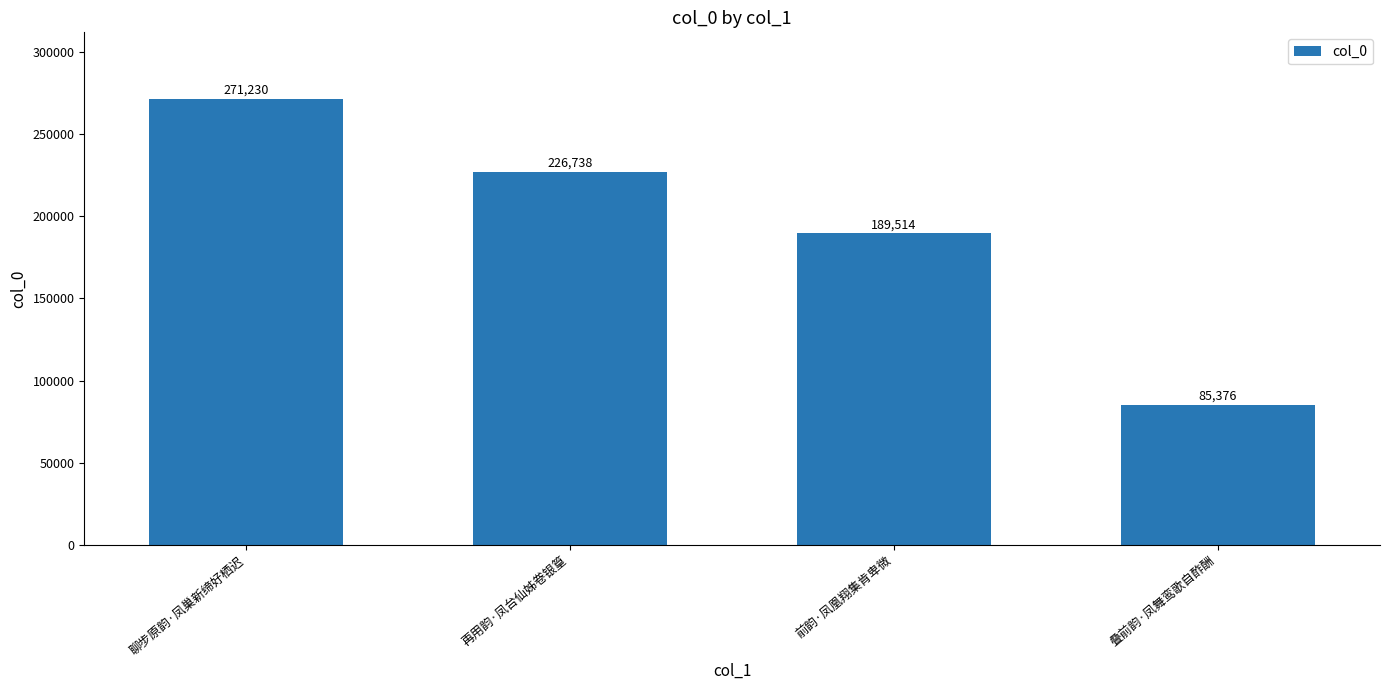

How many data points are less than 226738?

2